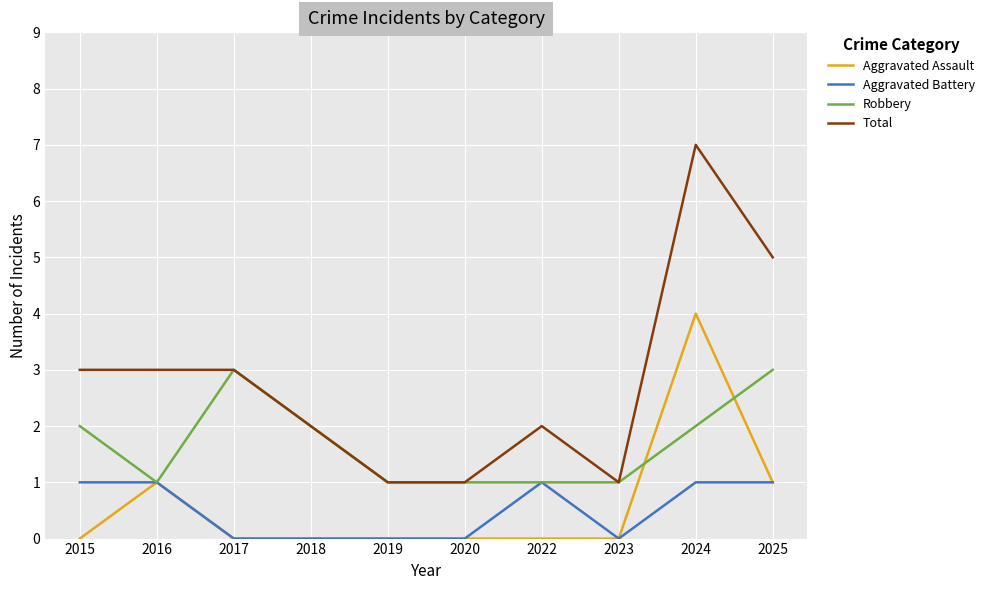

Rank the series by their maximum value, from highest to lowest.

Total, Aggravated Assault, Robbery, Aggravated Battery